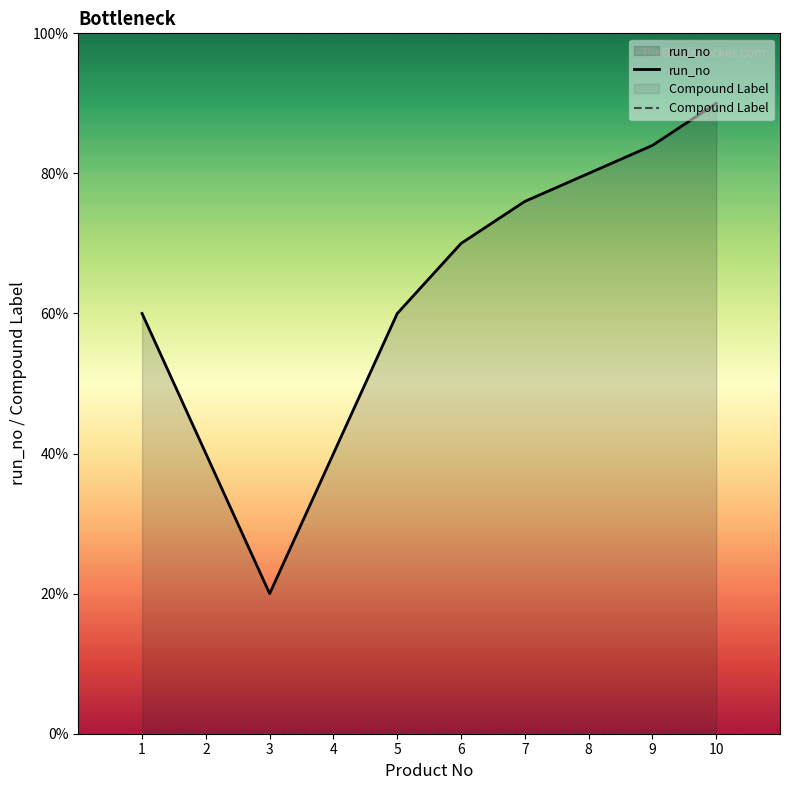

True or false: run_no and Compound Label cross at least once.

False